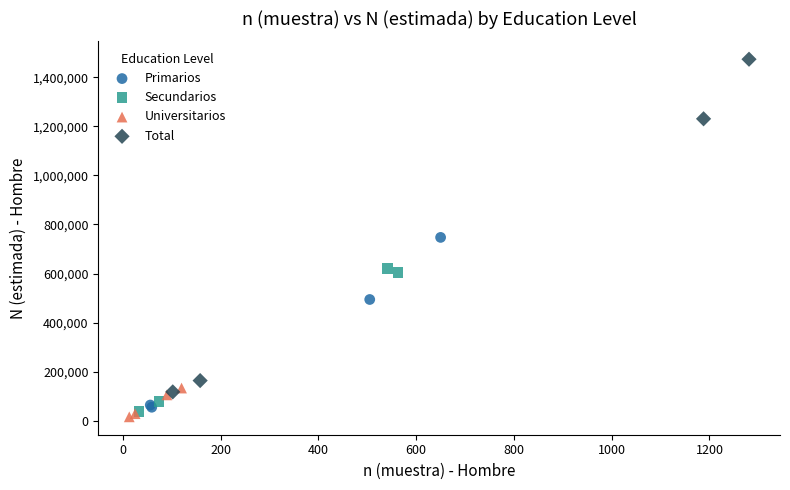

Which series has the widest spread of Y values?

Total